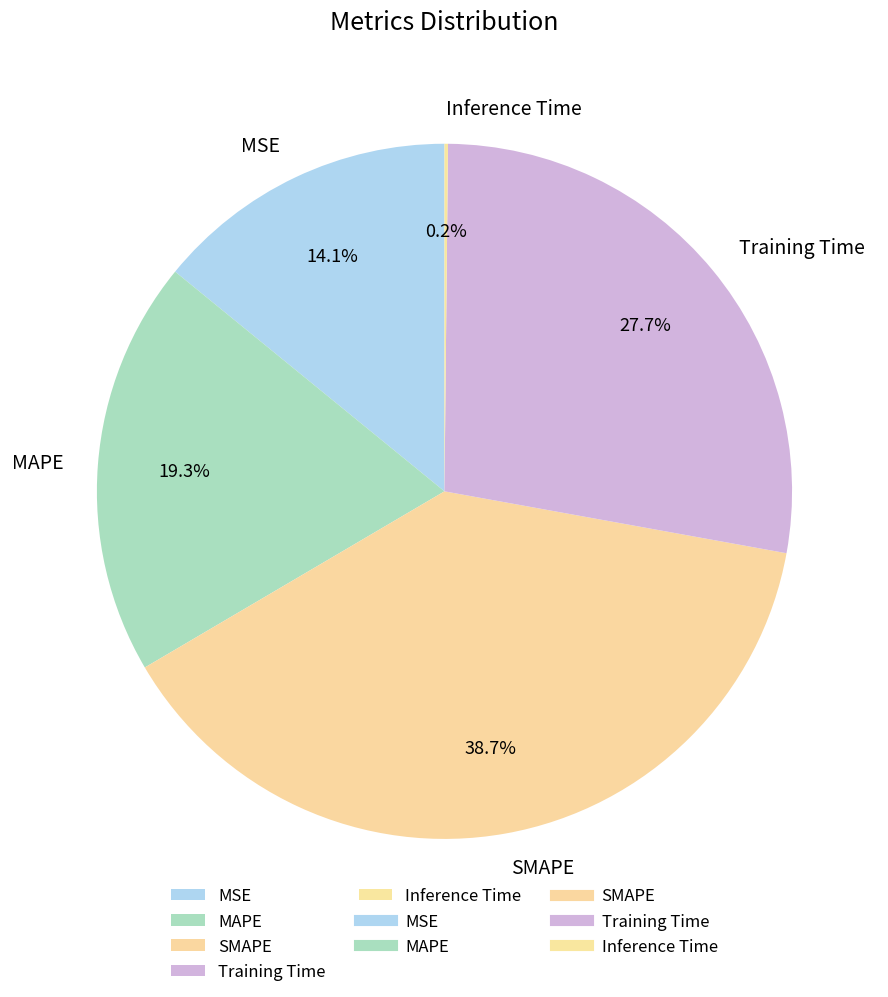

What is the largest slice in the pie chart?

SMAPE